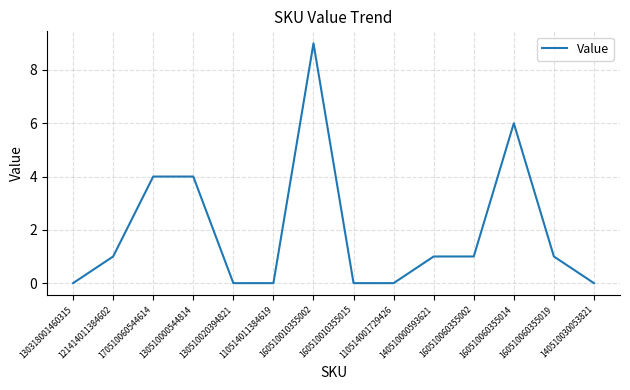

What position from the right is 110514011384619?

9